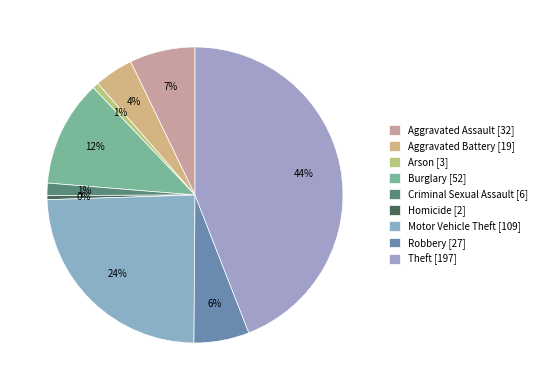

Count the number of slices in the pie.

9